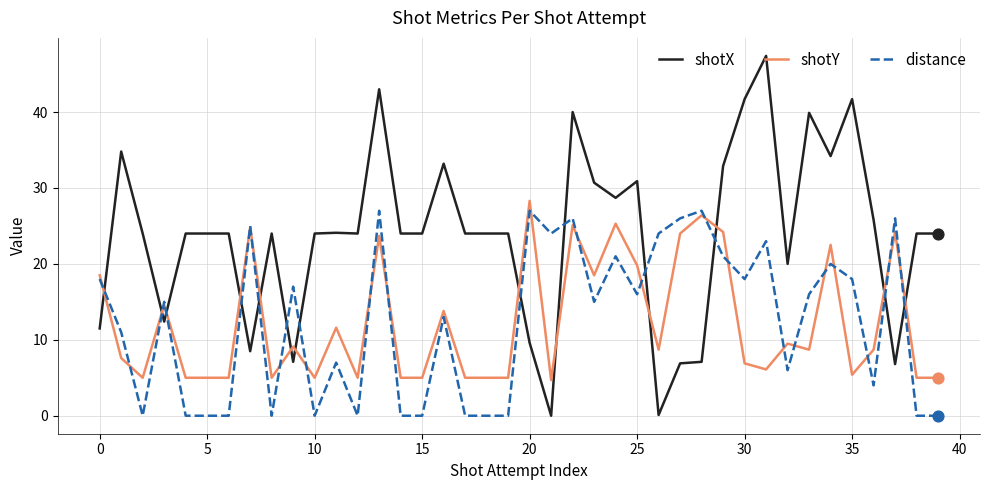

Which series has the largest total across all categories?

shotX